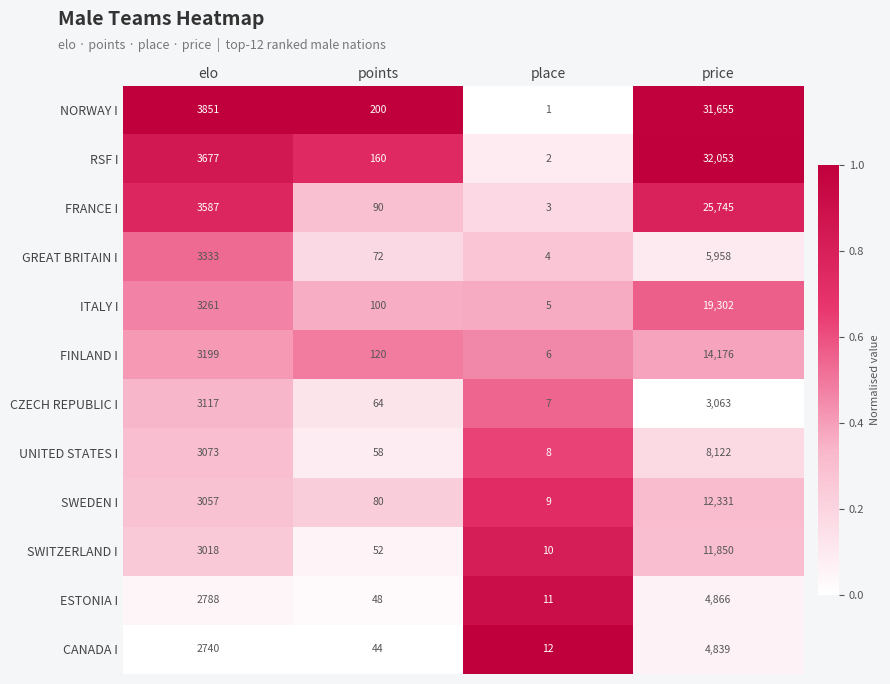

What is the greatest value displayed?

32053